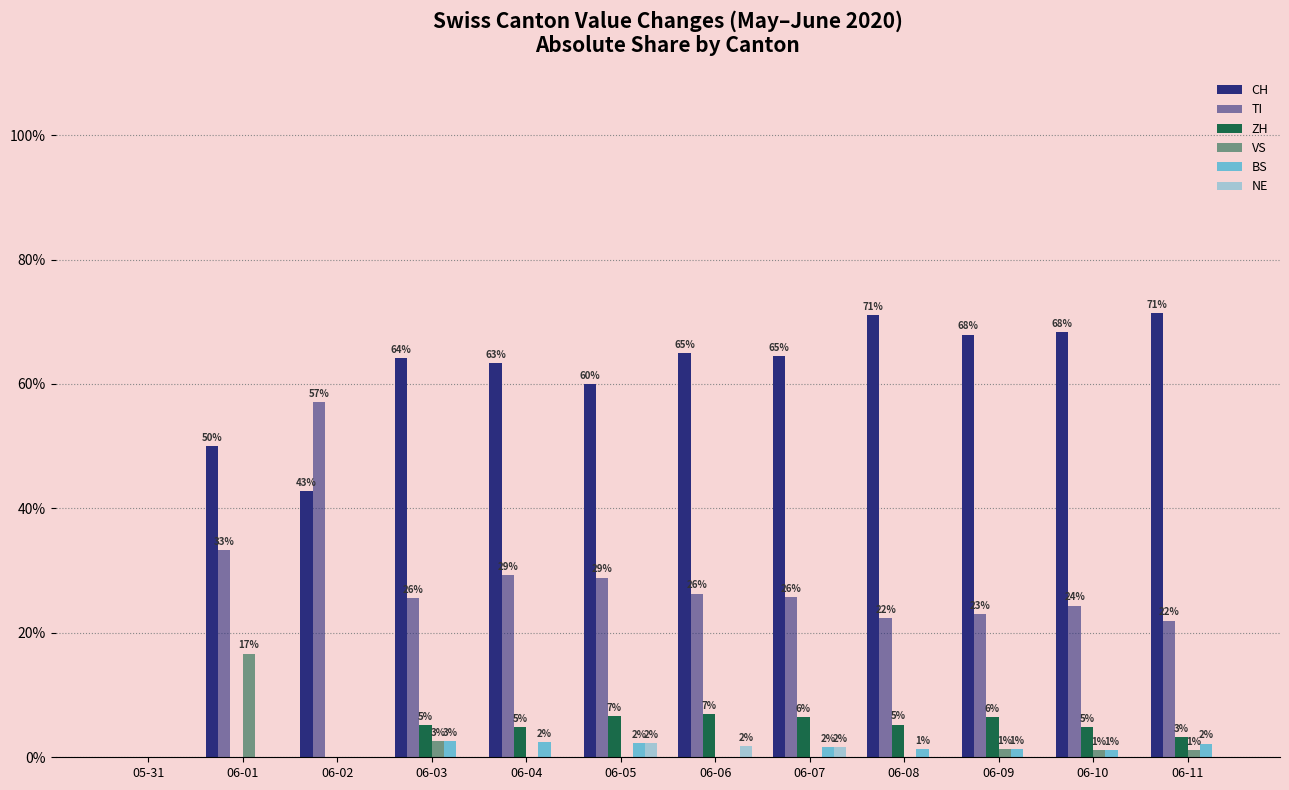

Are the bars grouped side by side (vs. stacked)?

Yes